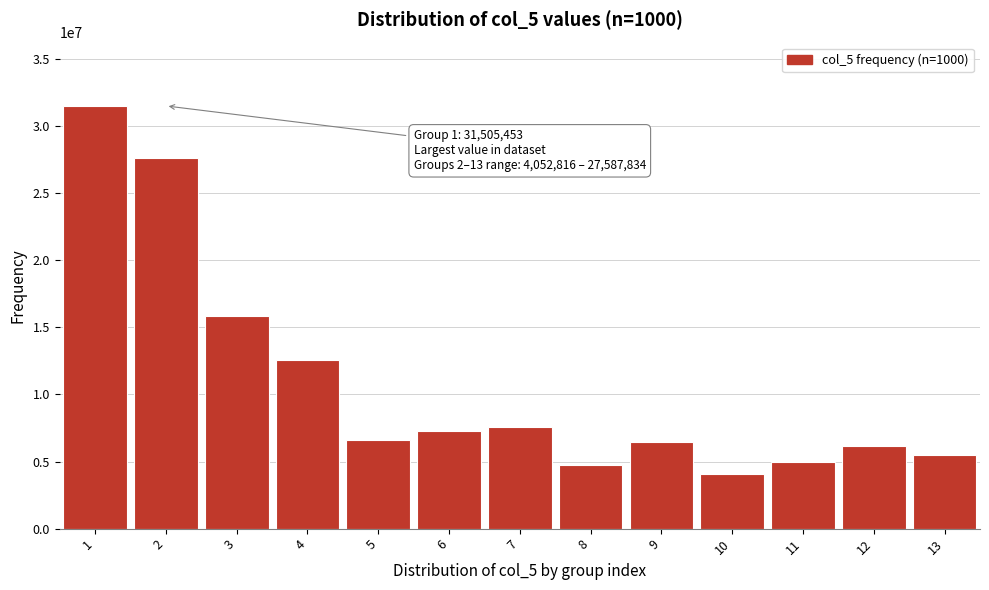

Reading left to right, what are all the values shown in this chart?

31505453	27587834	15814414	12531139	6608188	7244589	7598259	4737025	6457055	4052816	4962695	6167128	5511192